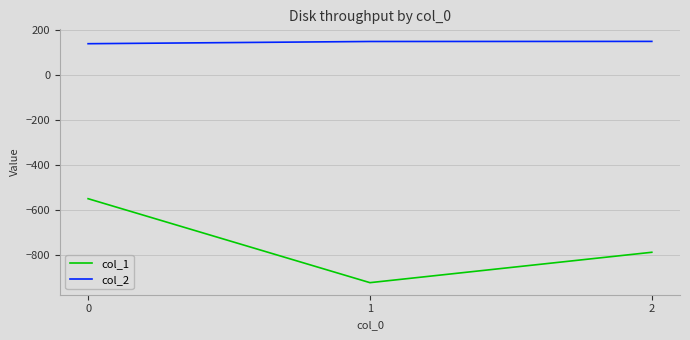

The col_2 series shows 201.4 at 0. True or false?

False